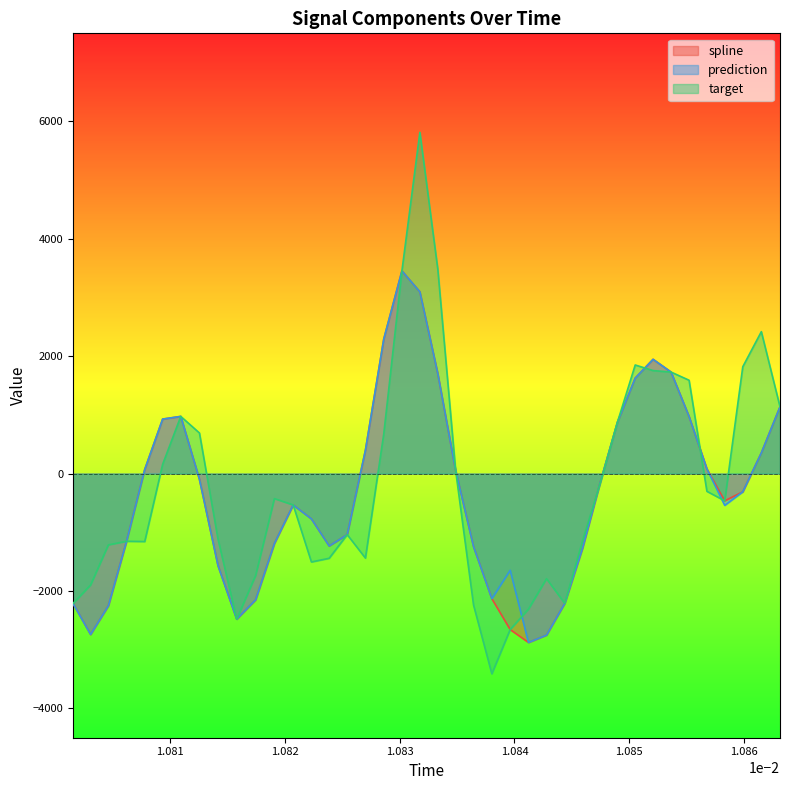

Which series has the widest spread of values?

target